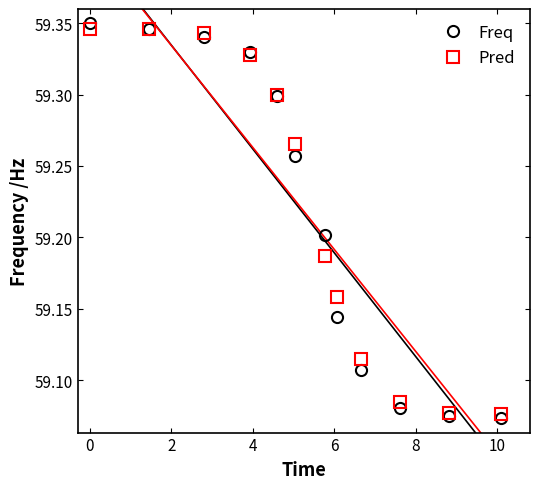

True or false: Pred has more than 1 interior local peaks.

False